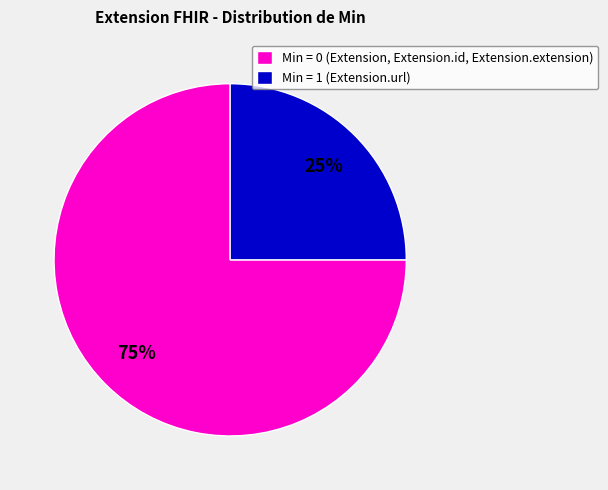

Which has a higher value, Min = 1 (Extension.url) or Min = 0 (Extension, Extension.id, Extension.extension)?

Min = 0 (Extension, Extension.id, Extension.extension)